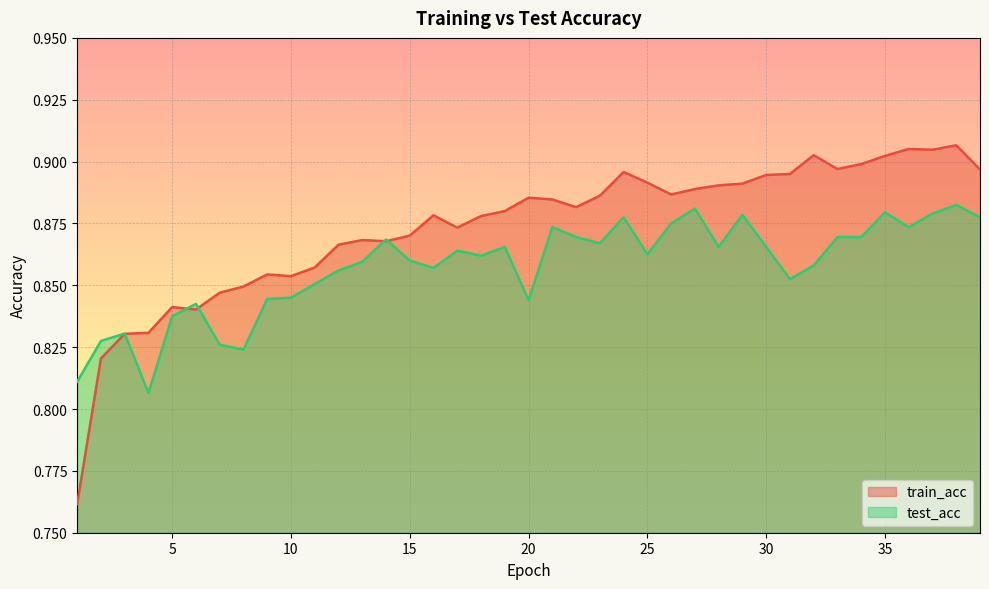

The value of train_acc at 23 is 0.2. True or false?

False